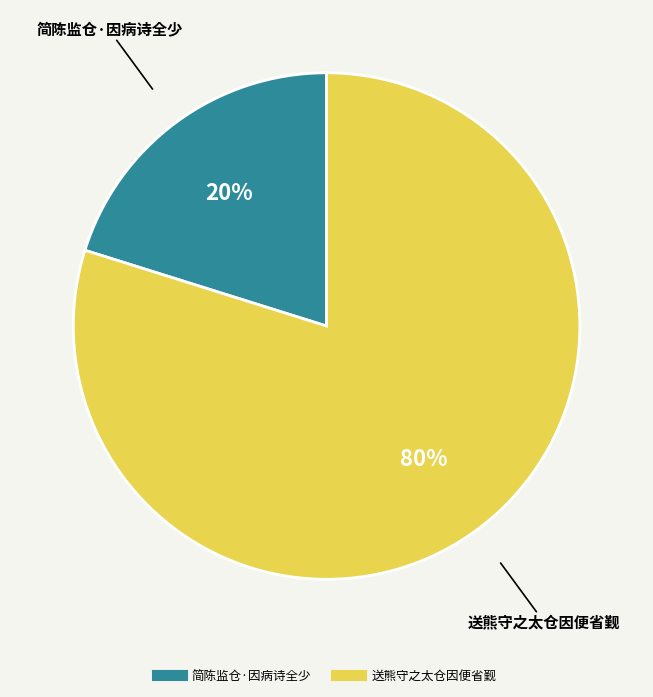

Is 简陈监仓·因病诗全少 the majority of the pie?

No